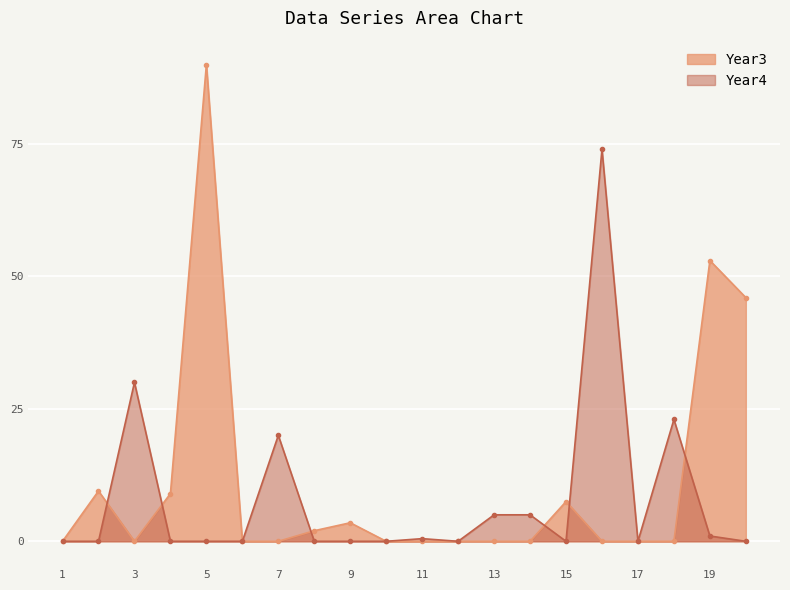

What is the difference between the highest and lowest values at 18?

23.0